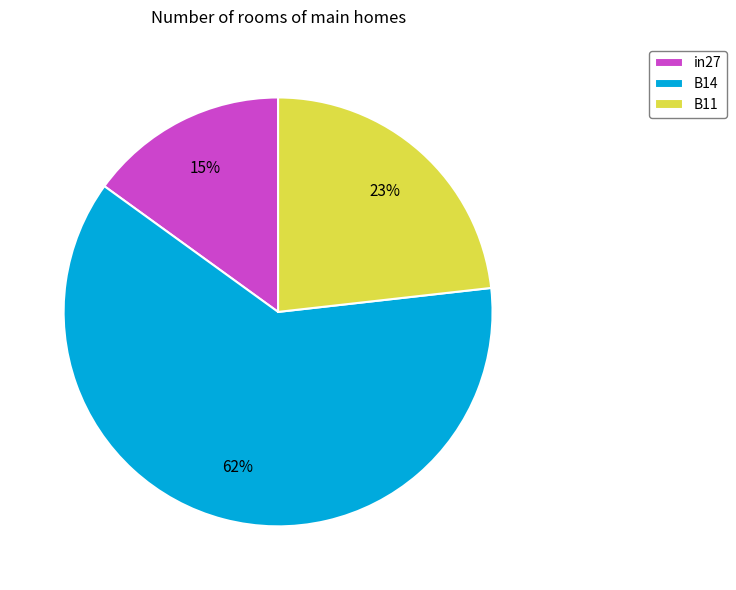

What percentage is the in27 slice, to the nearest percent?

15%